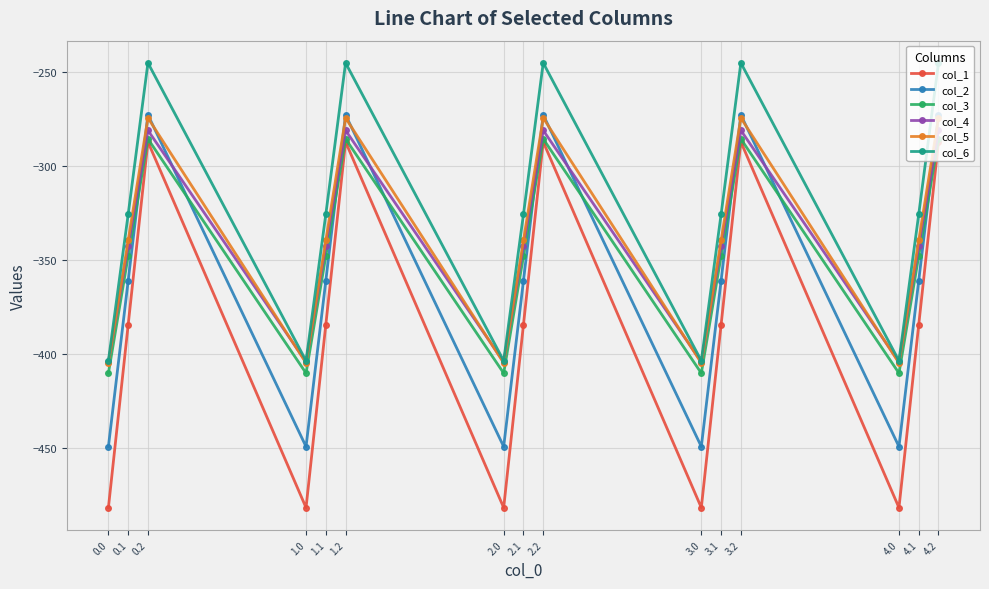

True or false: col_1 and col_2 intersect in this chart.

False